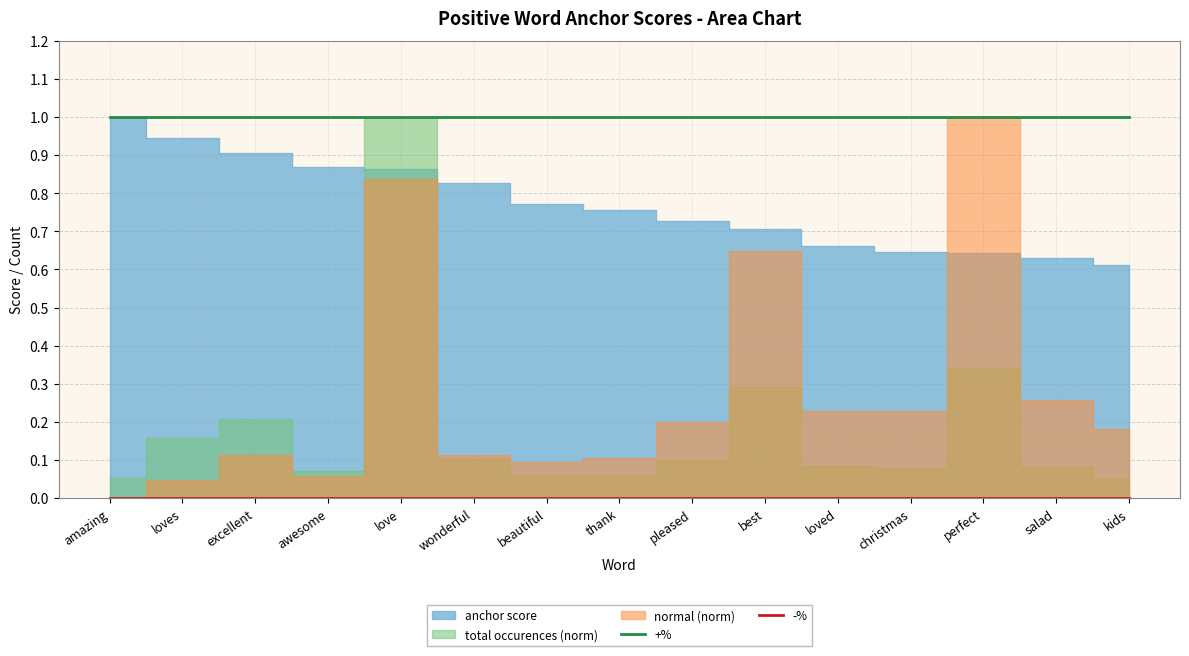

At which category does the chart reach its peak across all series?

amazing